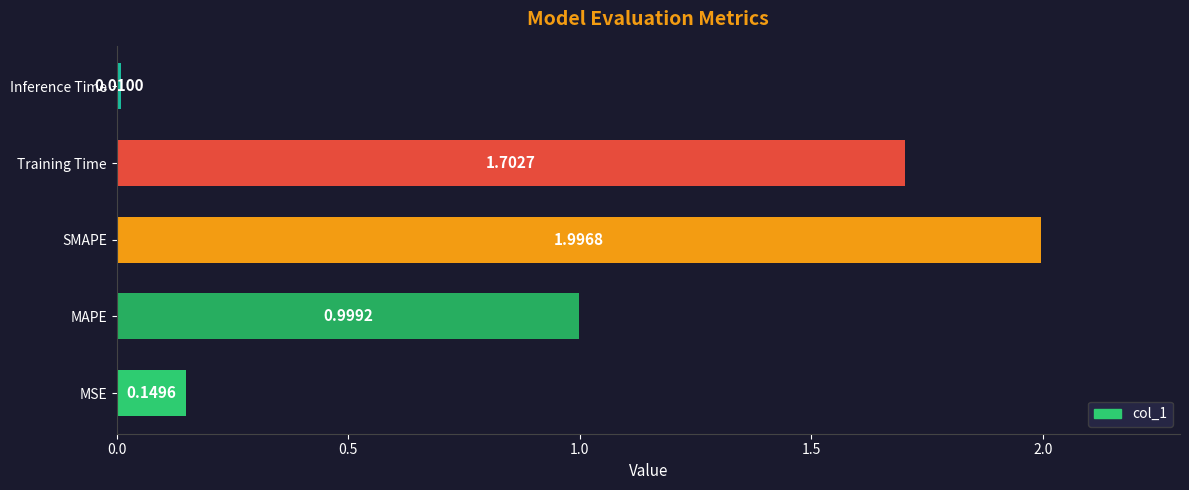

What is the change in value from MSE to SMAPE?

+1.8